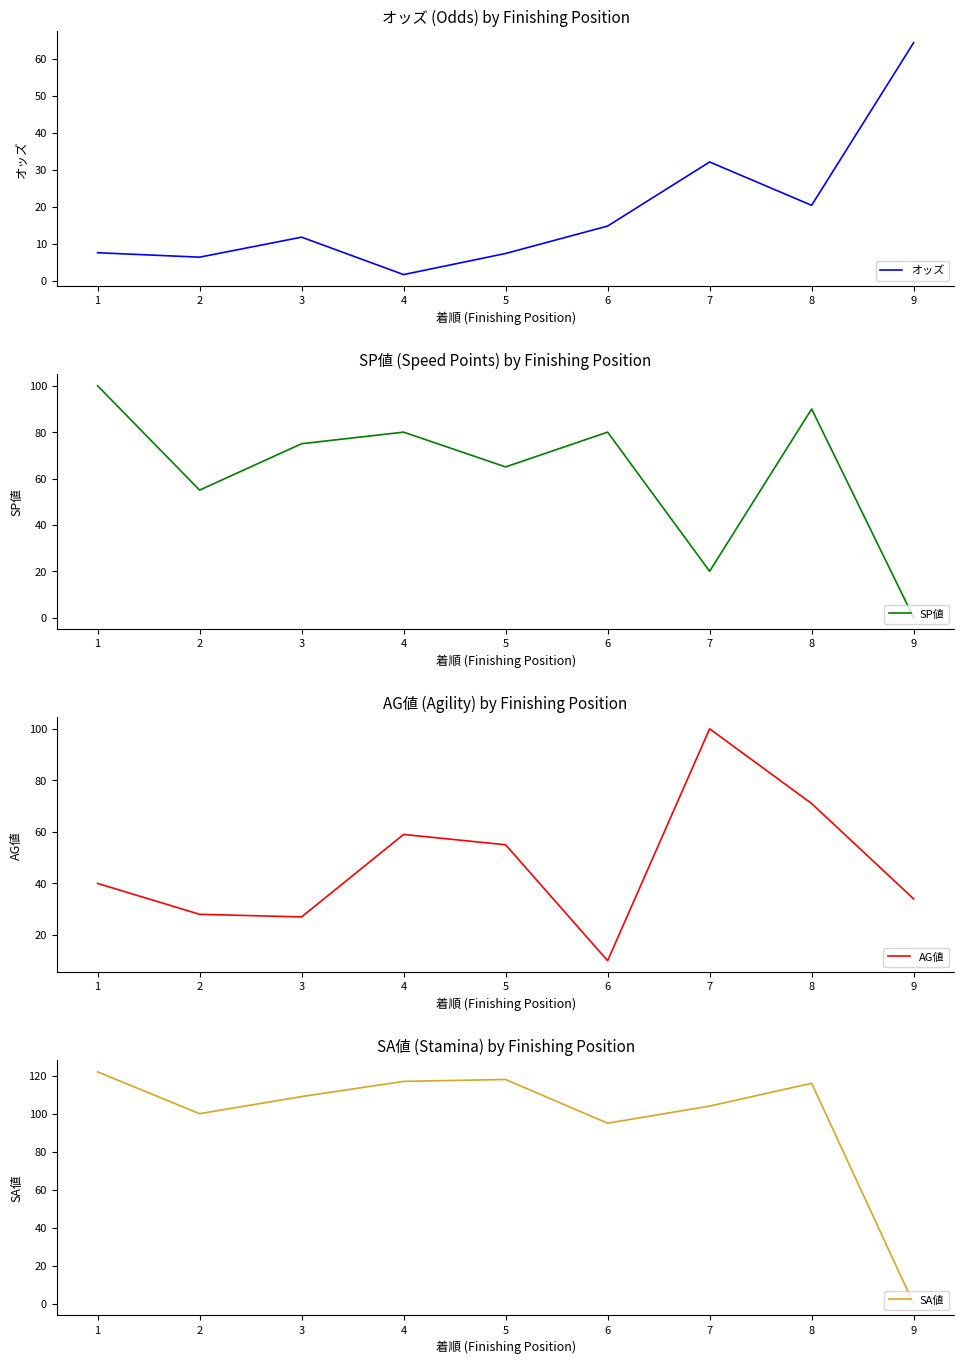

How many distinct data groups are displayed?

4